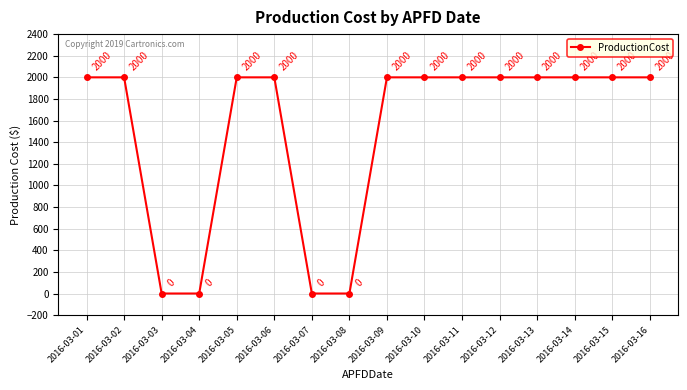

What is the value of the 2nd point from the left?

2000